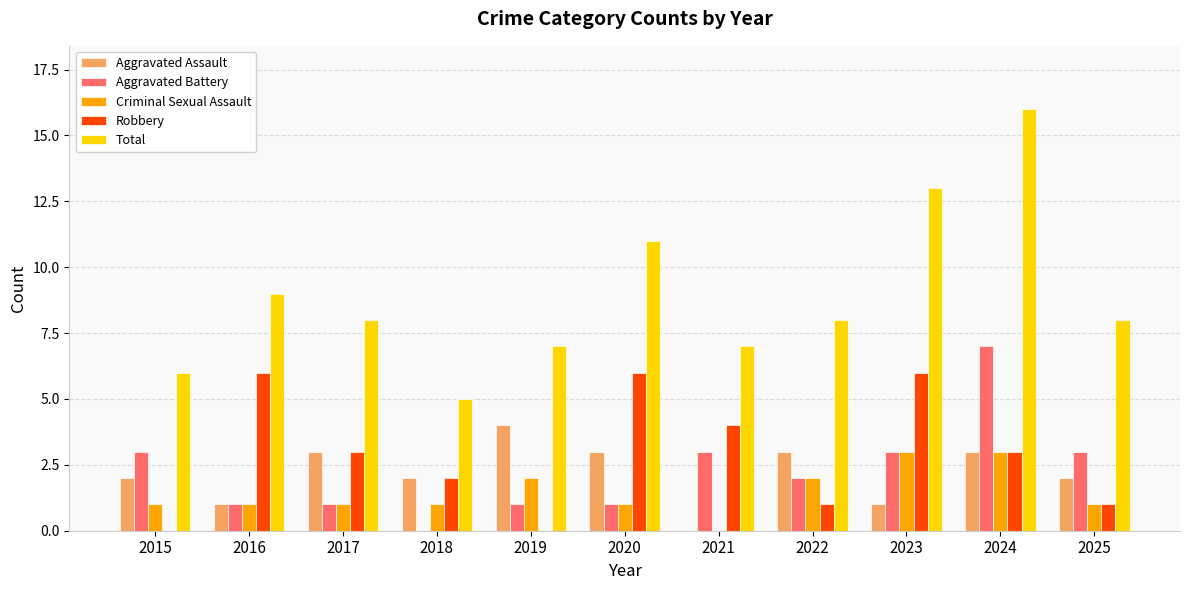

What is the approximate value of Aggravated Battery at 2024?

7